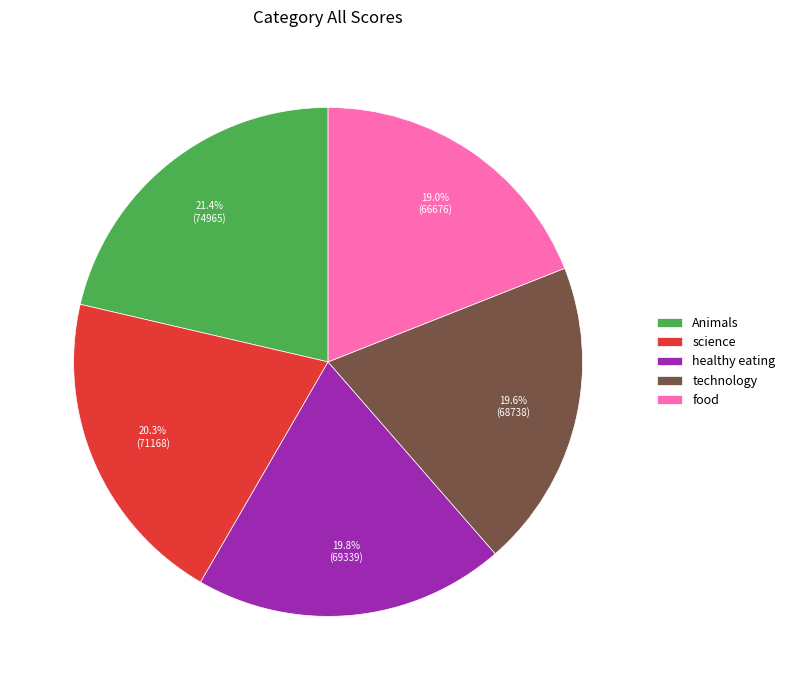

Is it true that healthy eating is 14% of the pie?

False